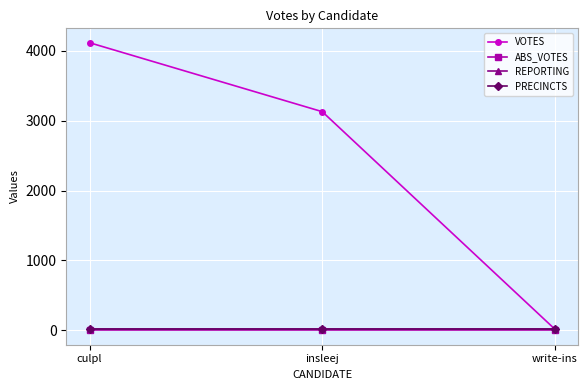

What value does the VOTES series have at culpl?

4116